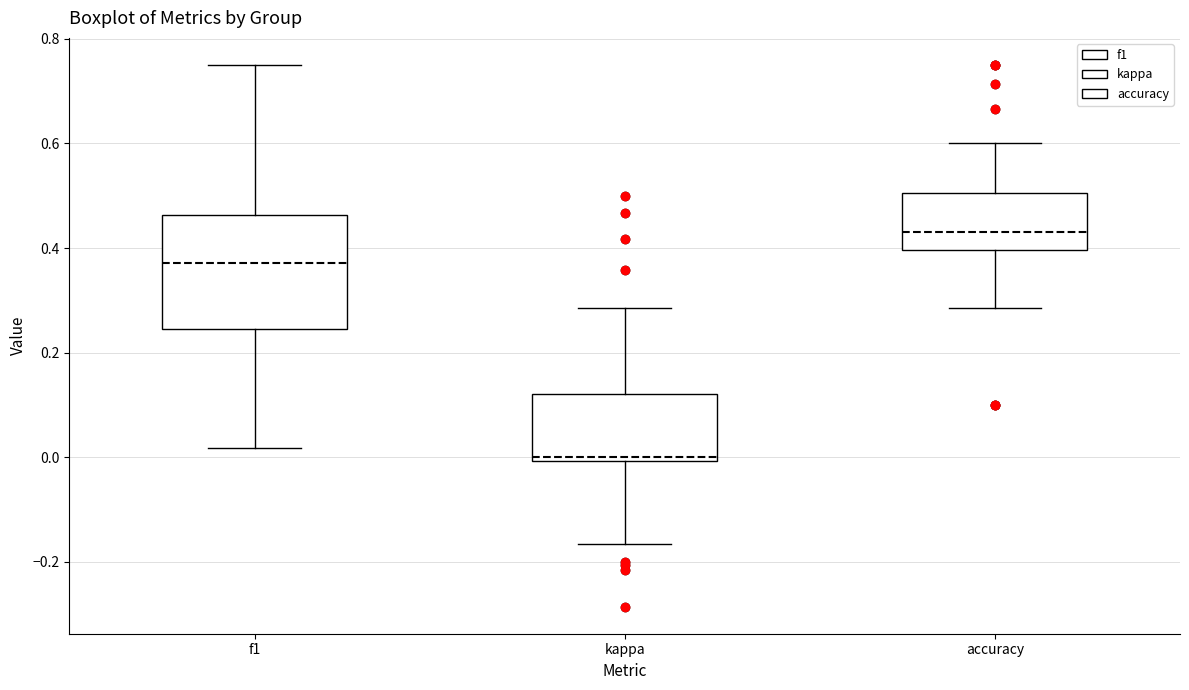

Where does the lower whisker of the box for kappa end on the y-axis? The values are not printed on the chart, so give them approximately, as read against the axis.

-0.16